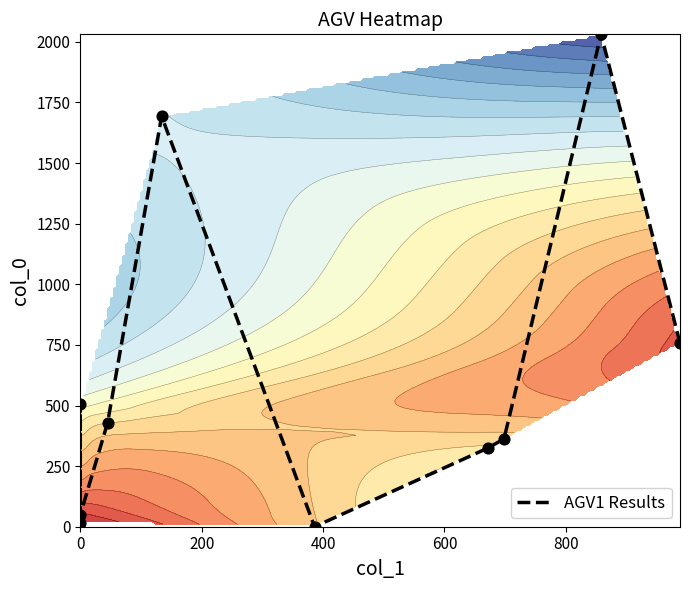

What is the average value?

616